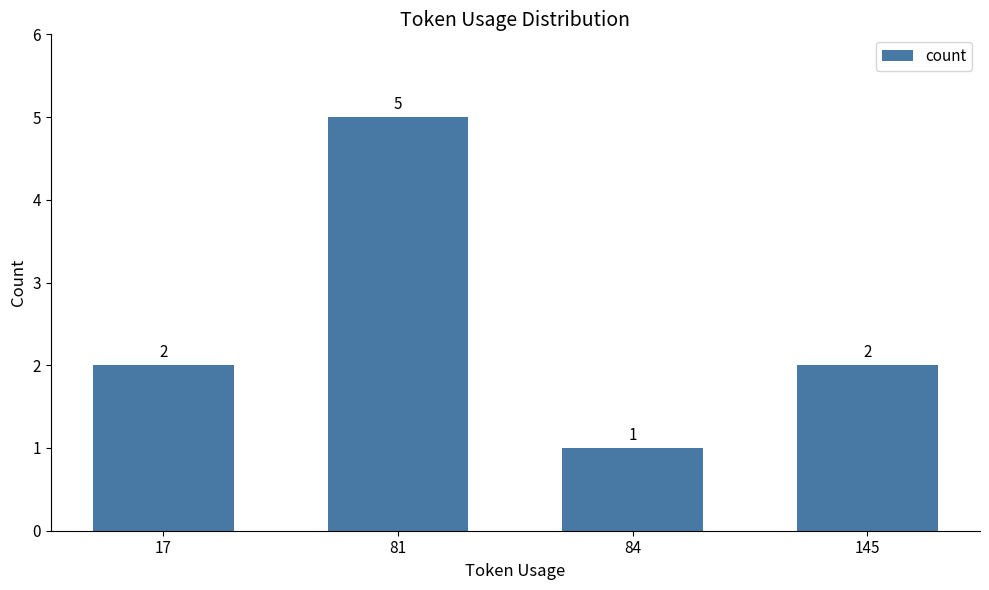

What is the difference between the values at 81 and 145?

3